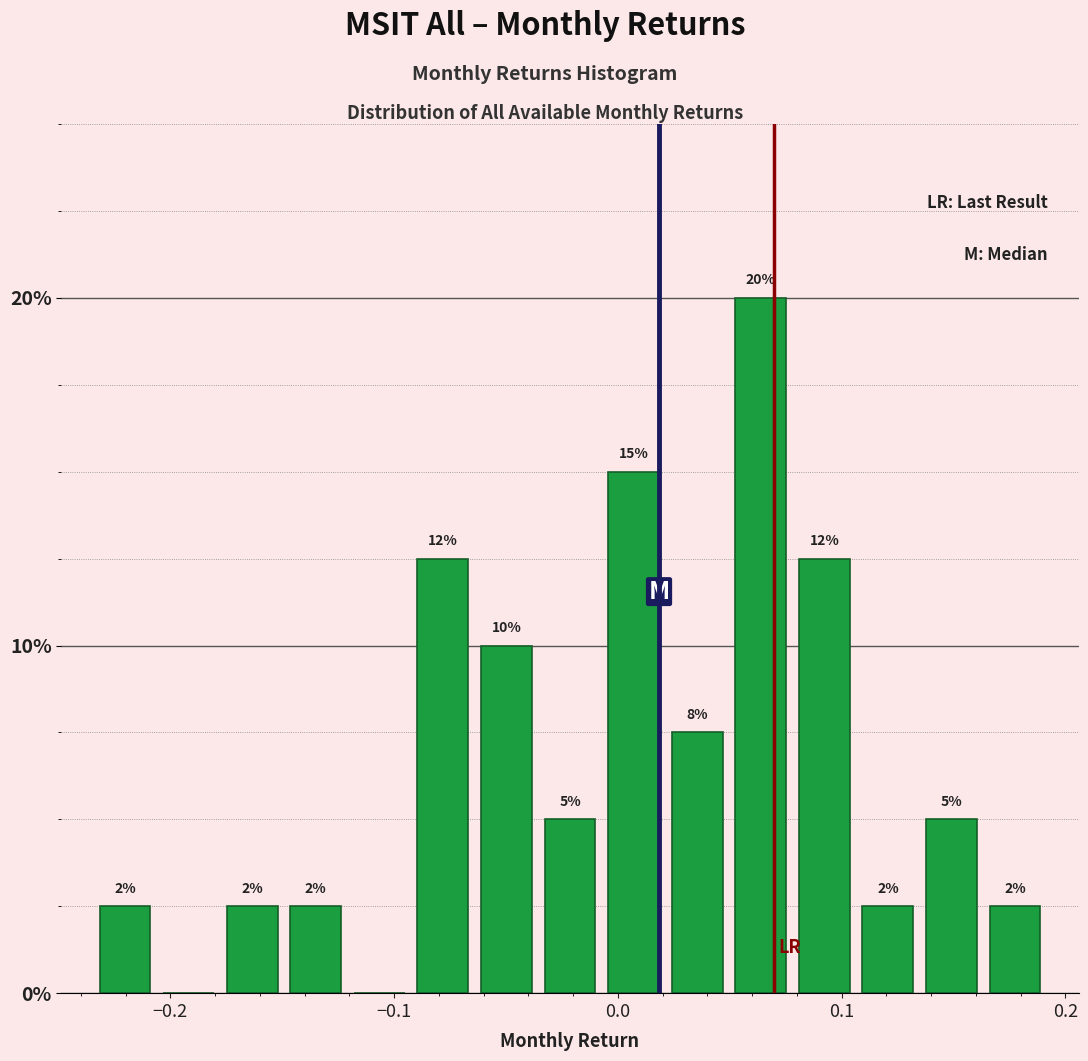

Read against the x-axis, roughly where is the centre of the tallest bar?

0.06